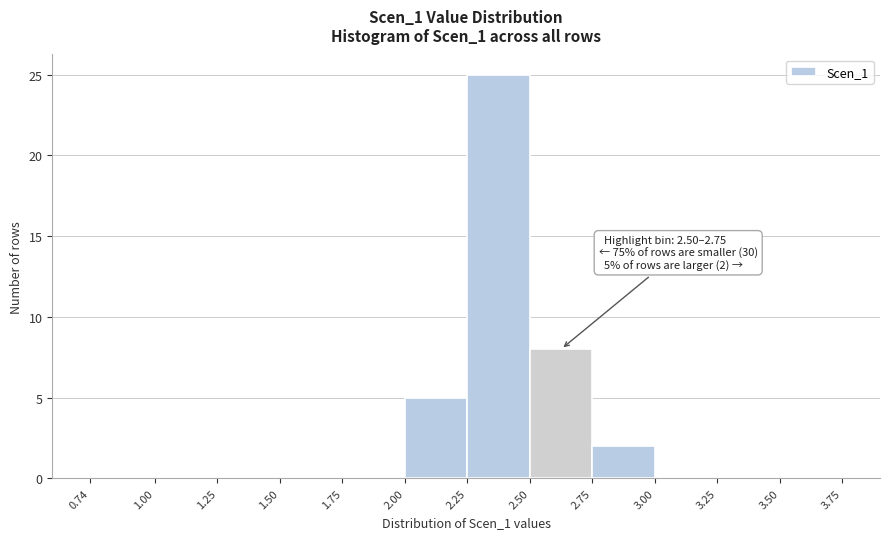

Over which range of the x-axis is the bar tallest?

2.25 to 2.50